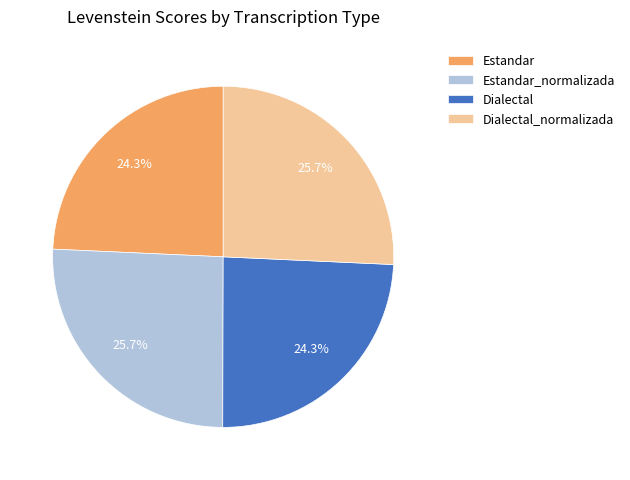

Approximately how many times larger is the value at Dialectal compared to Estandar?

1.0